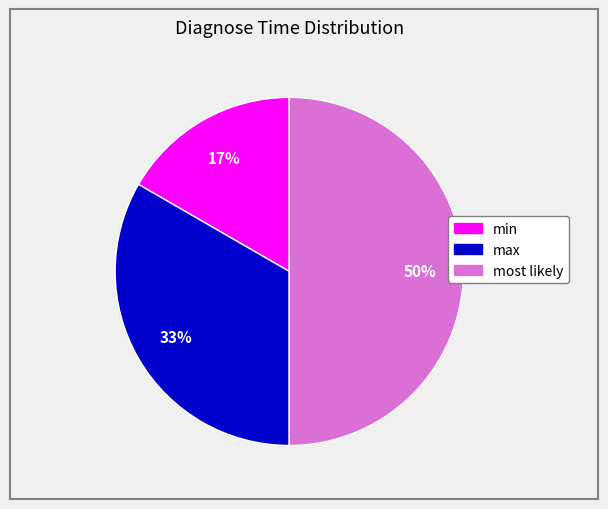

Rank the categories by value from highest to lowest.

most likely, max, min